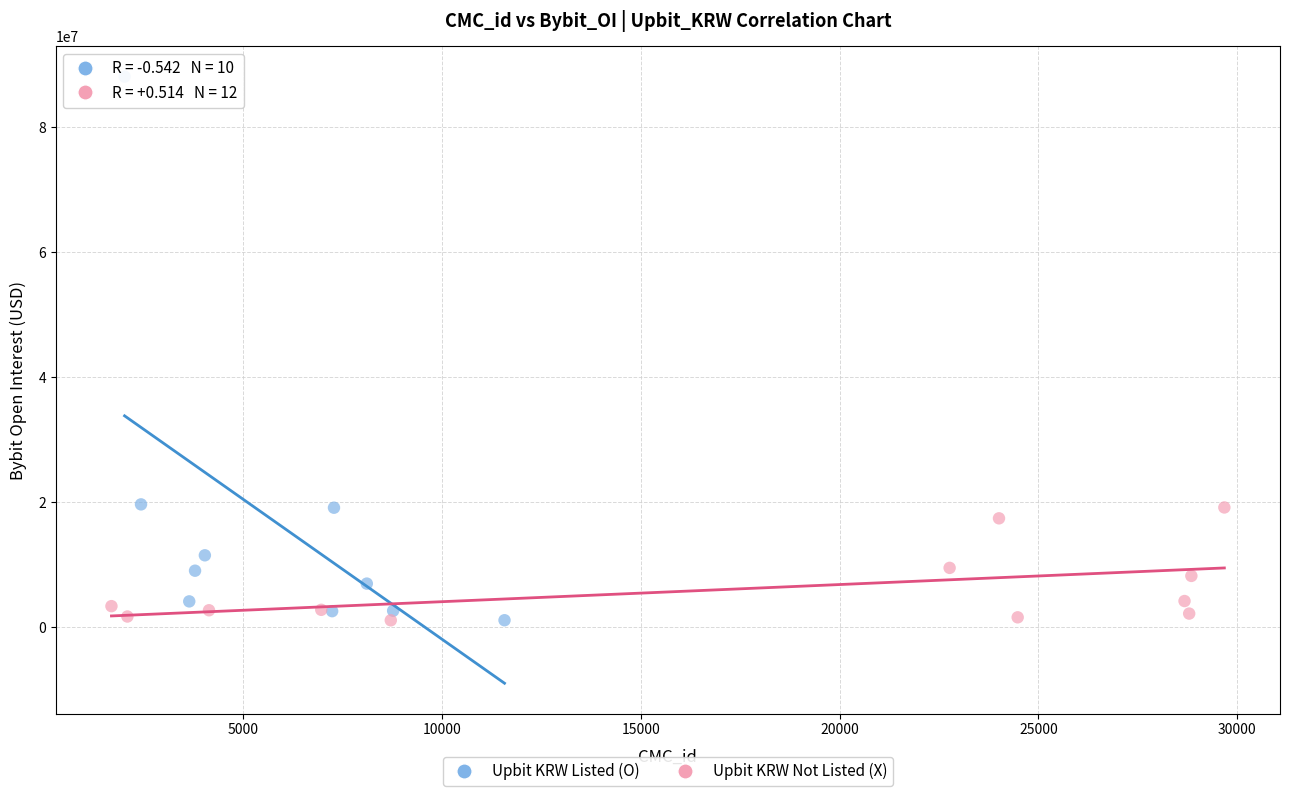

Which series has the widest spread of Y values?

Upbit KRW Listed (O)